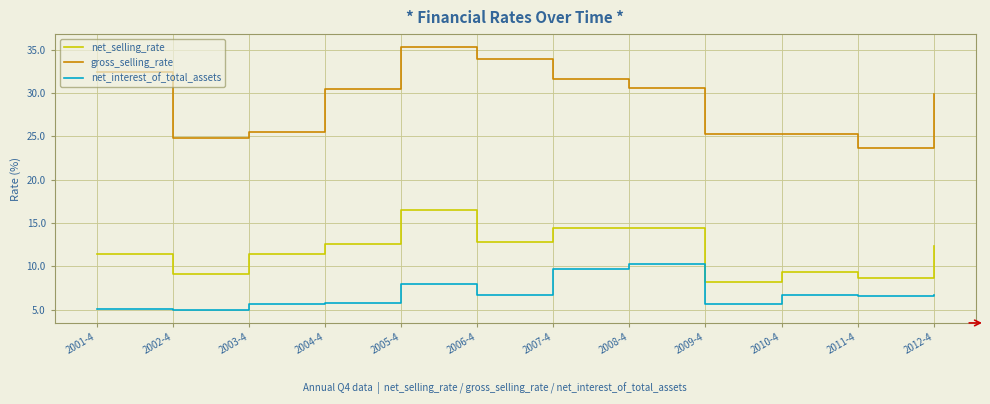

The net_interest_of_total_assets series shows 10.3 at 2008-4. True or false?

True